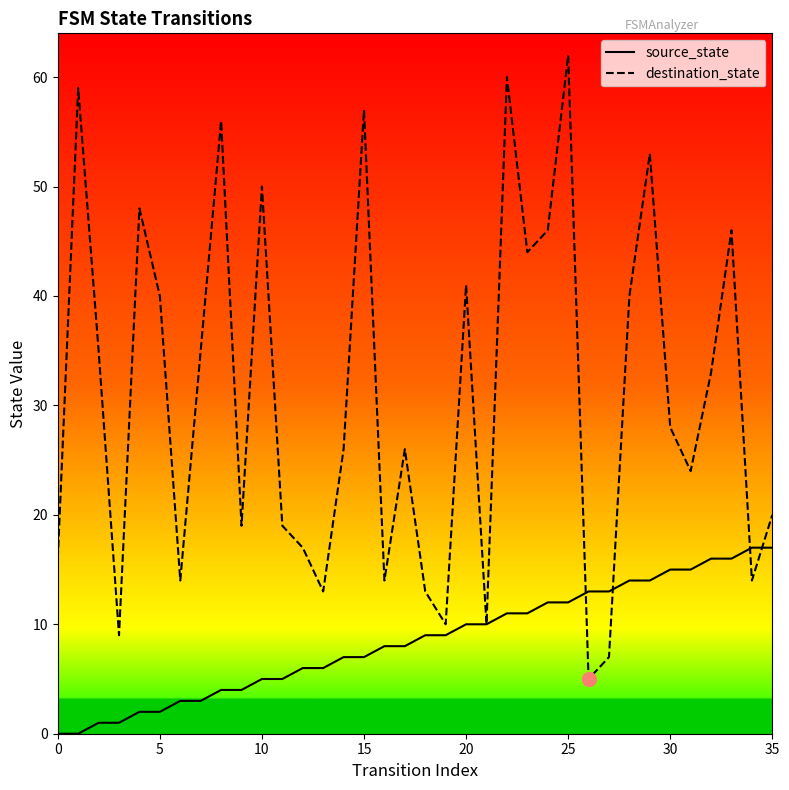

What is the difference between the second highest and second lowest values in the destination_state series?

53